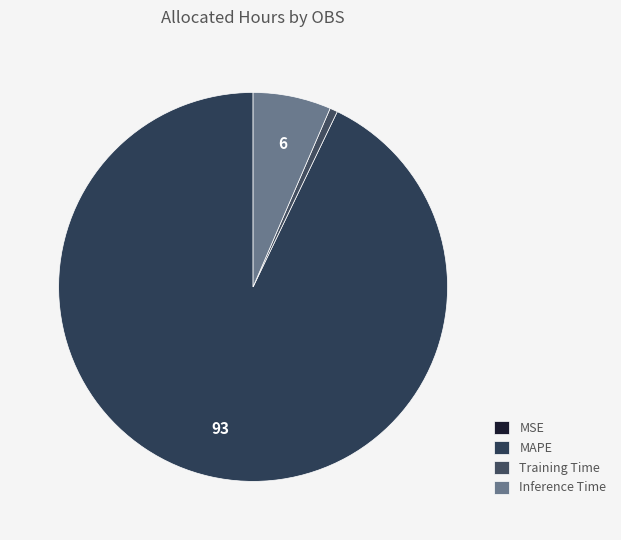

Is there any slice that represents more than half of the pie?

Yes